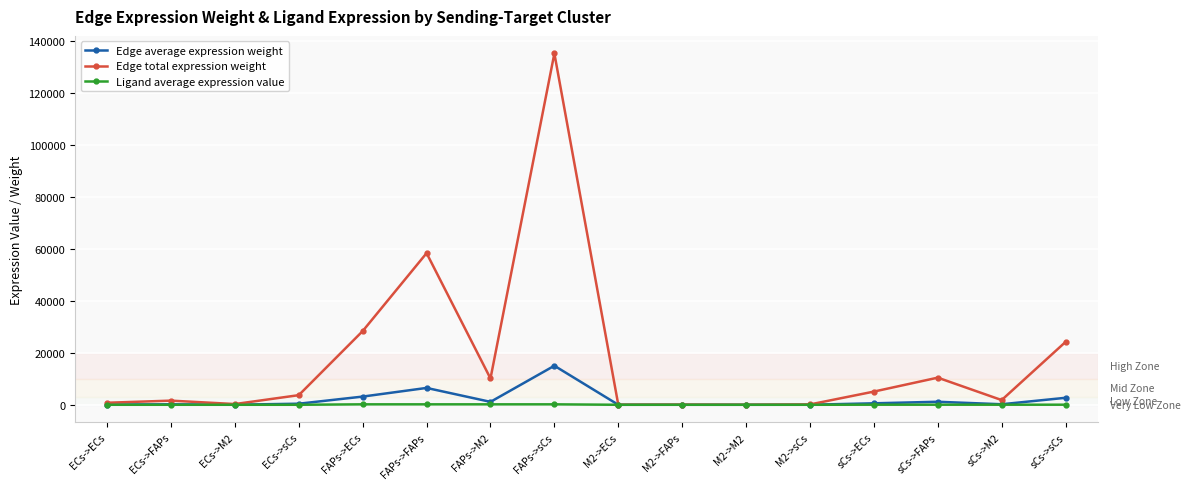

True or false: Edge average expression weight has more than 2 interior local peaks.

True